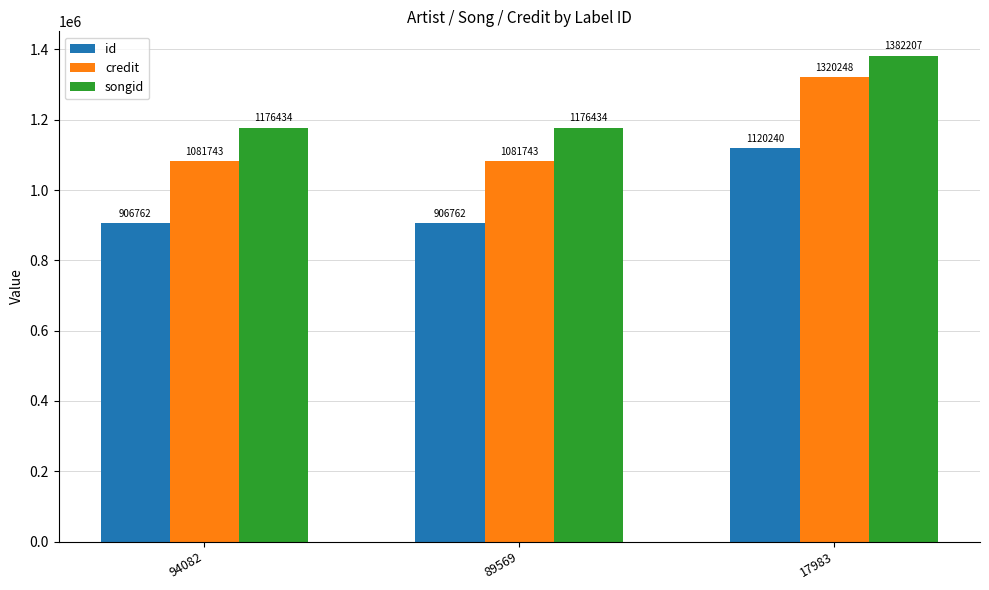

Rank the series by their average value, from highest to lowest.

songid, credit, id